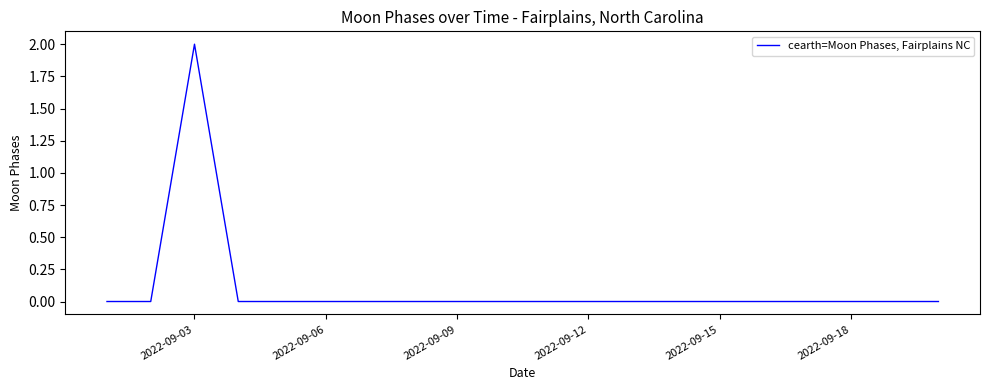

What is the sum of all values?

2